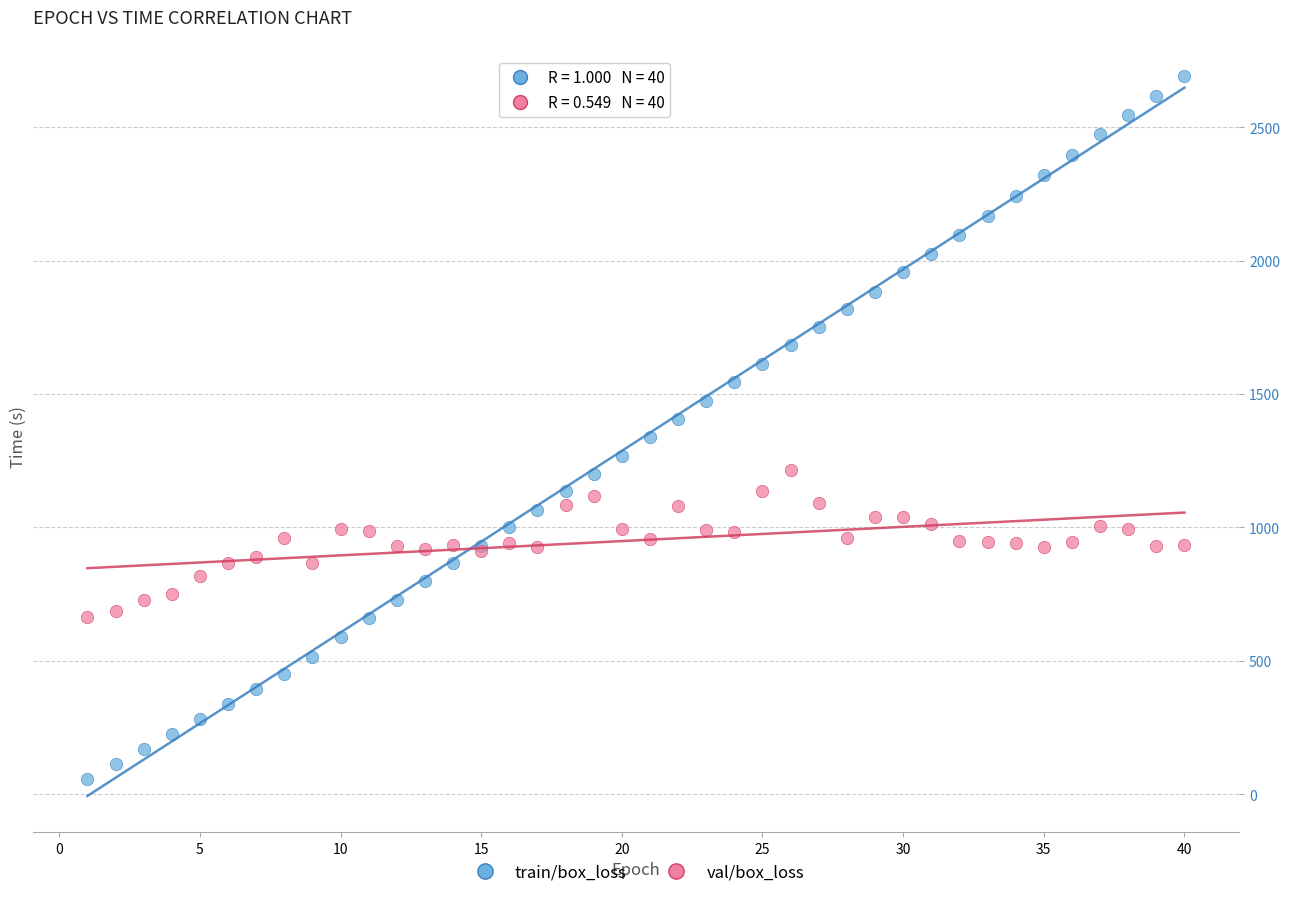

What is the X range (max minus min) for the scatter plot?

39.0